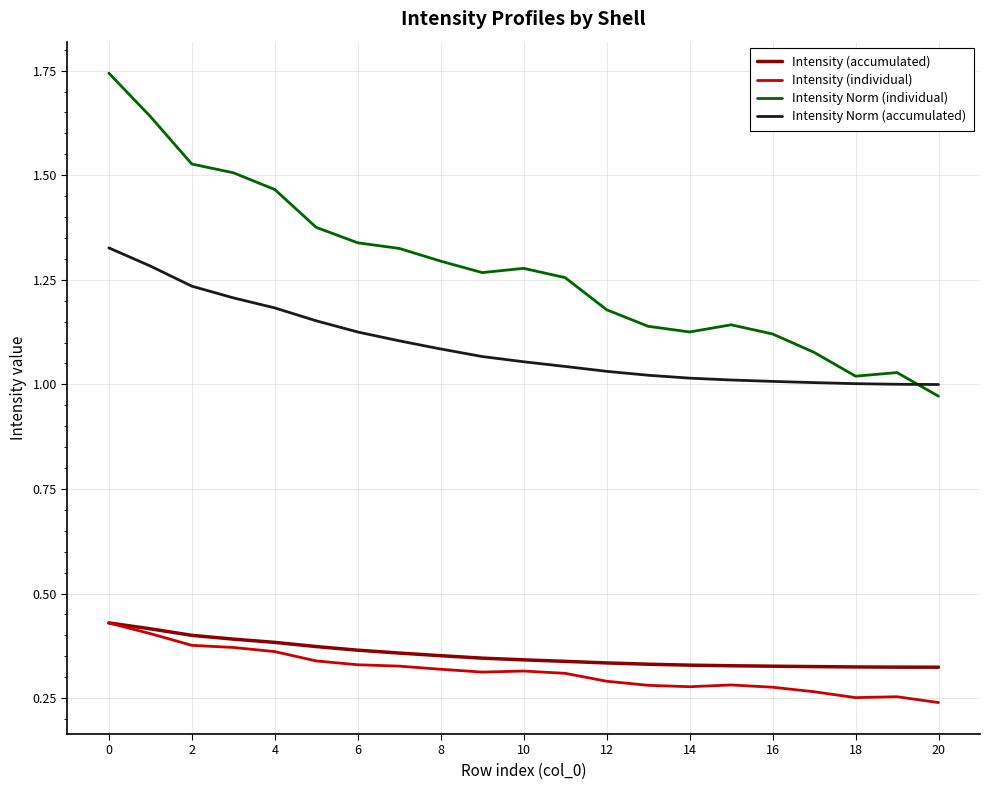

True or false: Intensity Norm (individual) and Intensity (accumulated) intersect in this chart.

False